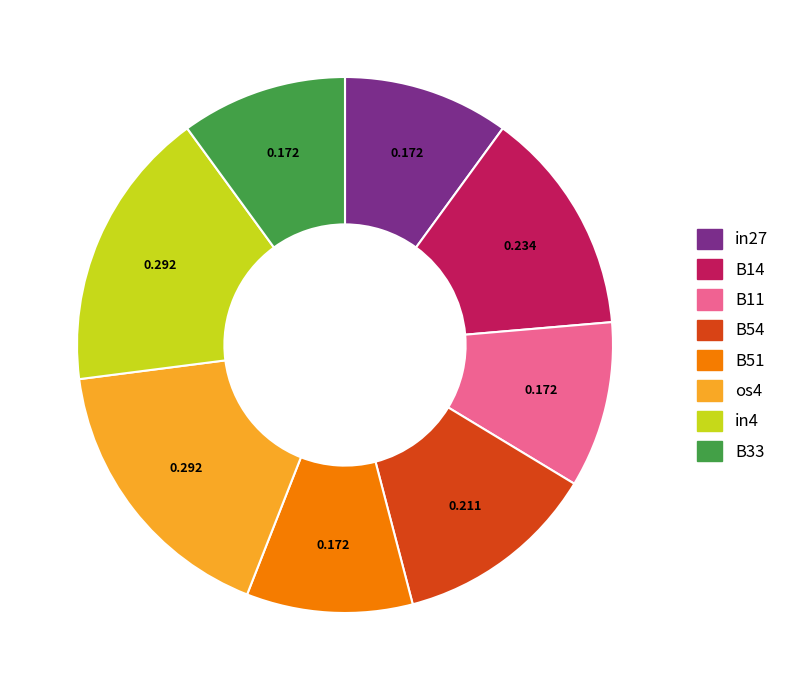

Is the sum of os4 and B11 greater than half?

No